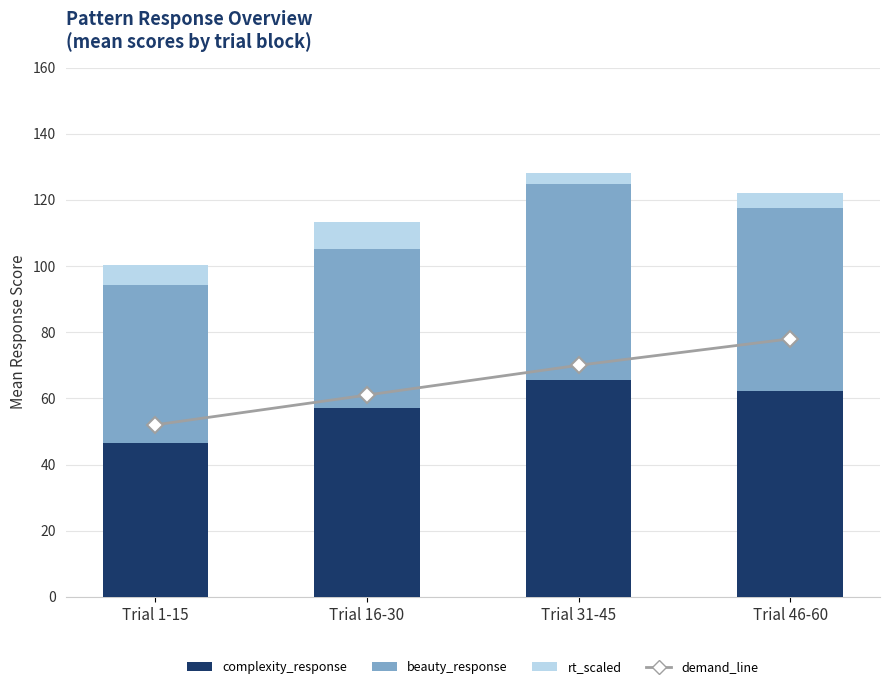

Which series has the largest total across all categories?

demand_line